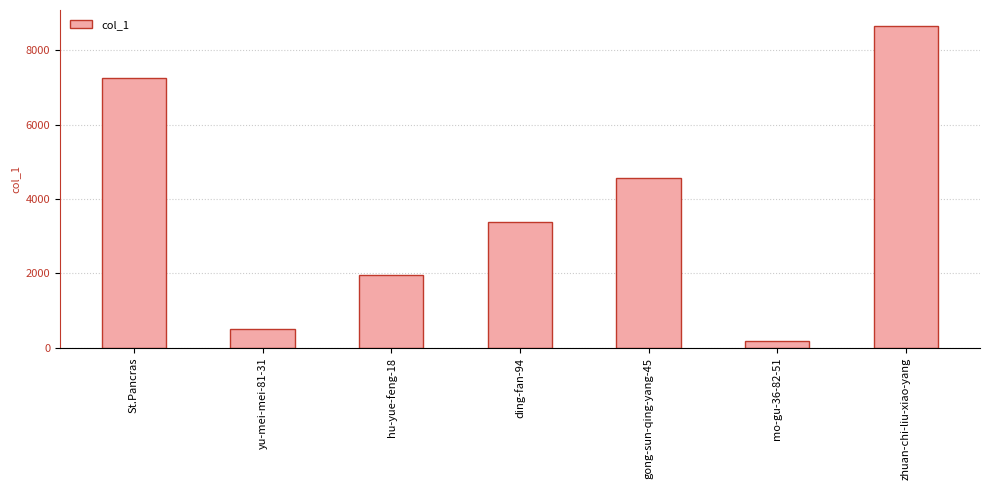

What is the label of the 1st bar from the left?

St.Pancras